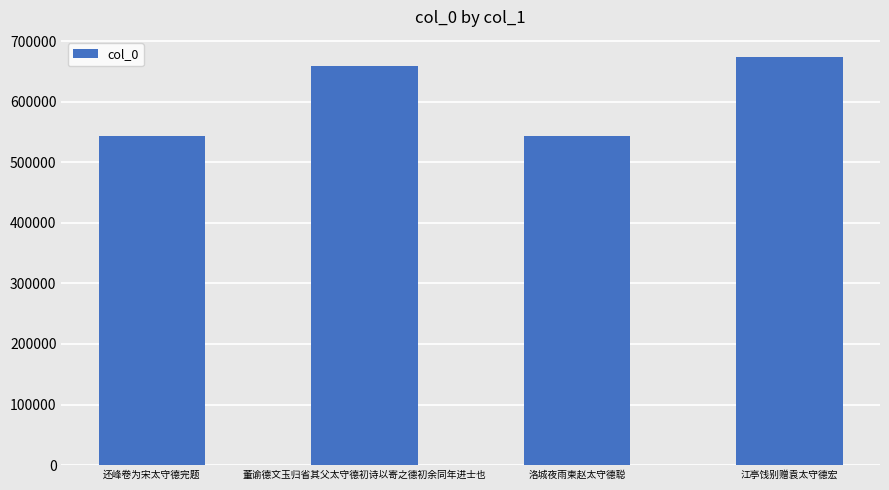

At which label is the value closest to 607827?

董谕德文玉归省其父太守德初诗以寄之德初余同年进士也